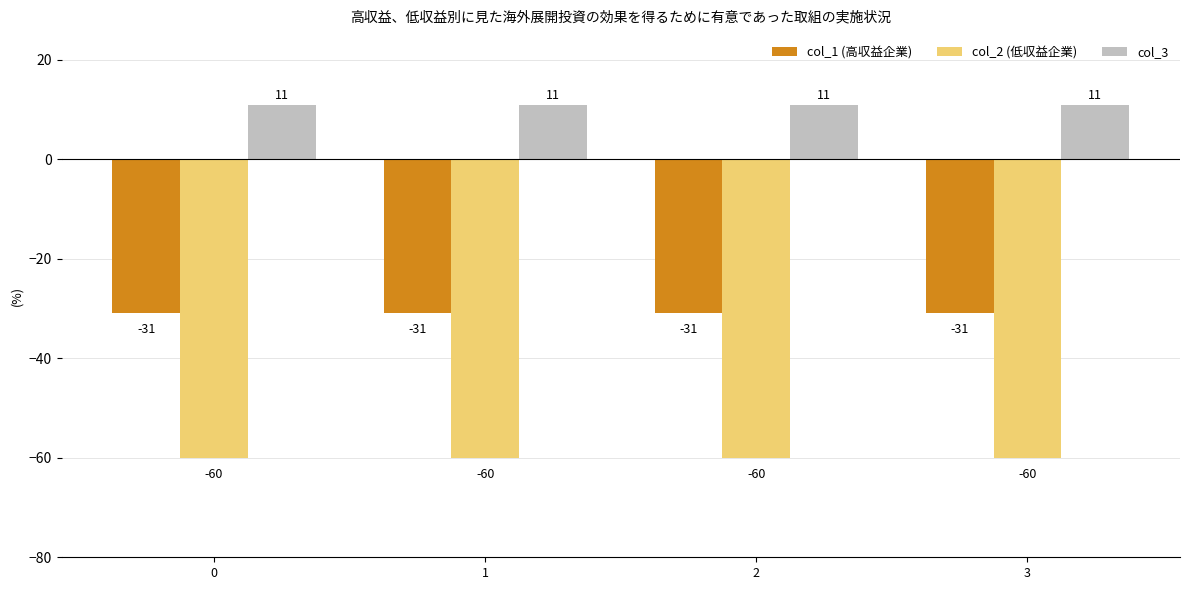

Are the bars grouped side by side (vs. stacked)?

Yes